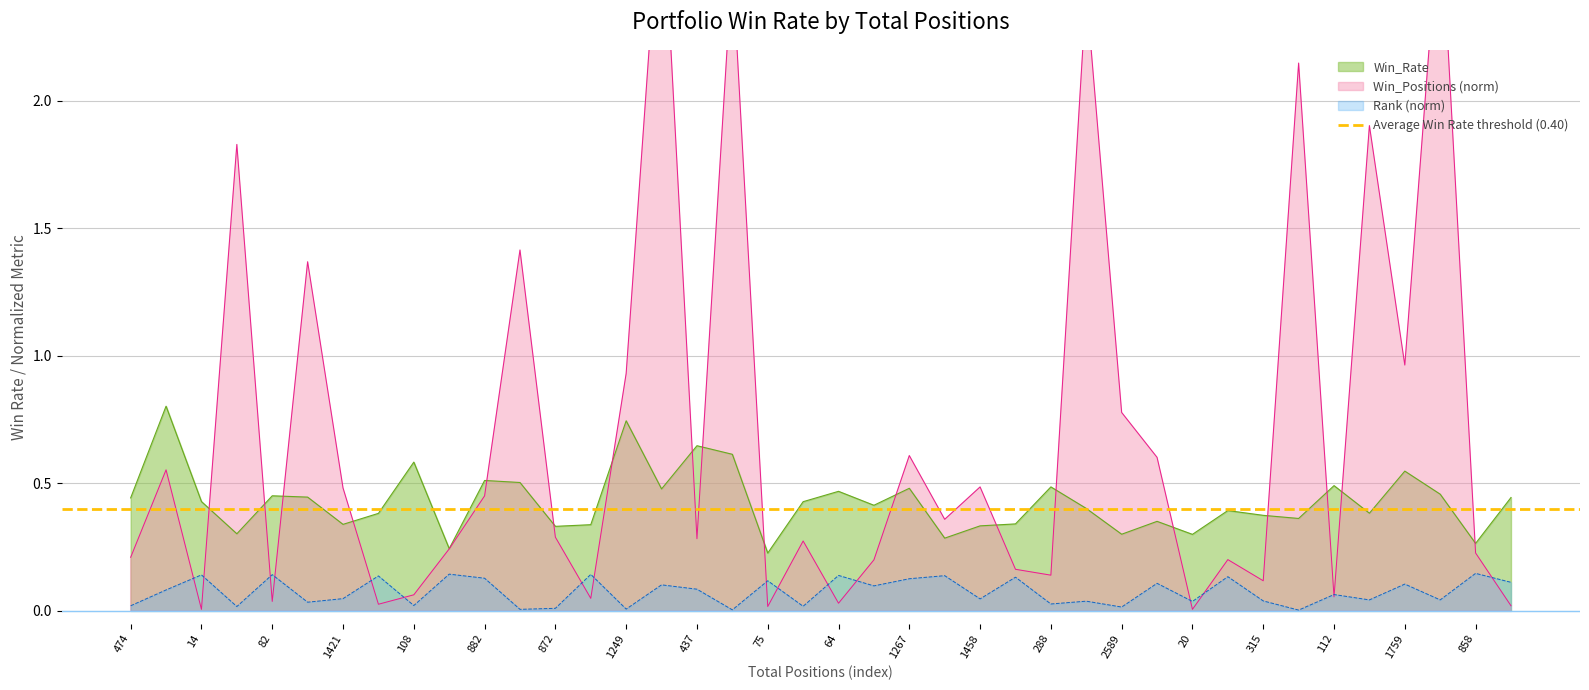

What is the value of the Rank_norm point at the 2nd from the left?

0.1